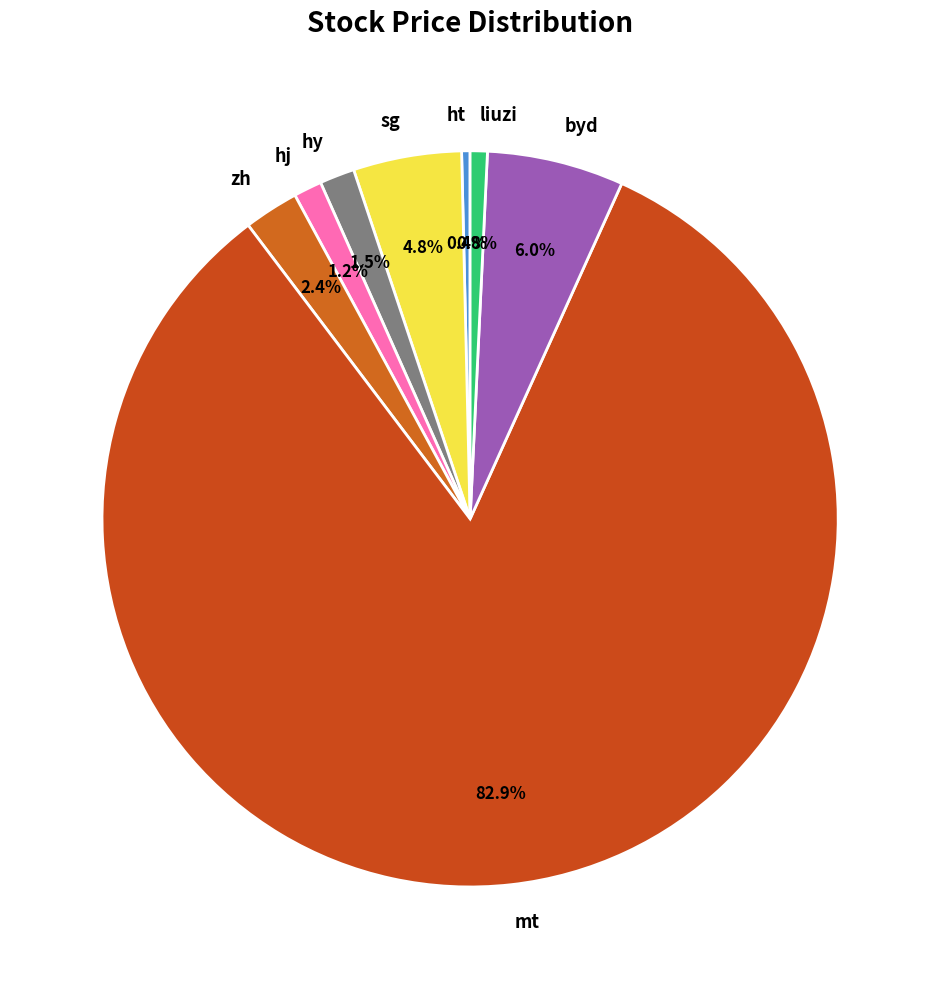

To the nearest percent, what is the combined percentage of hj and ht?

2%